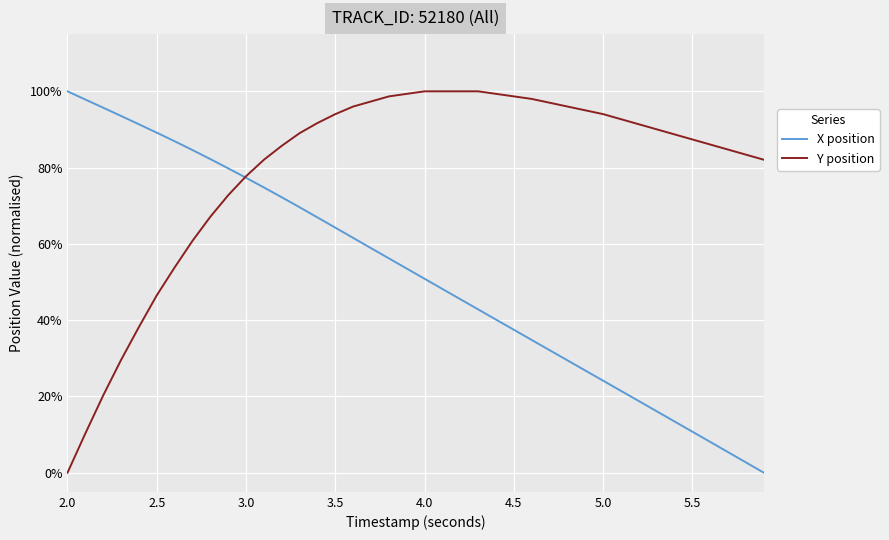

What are all the series names shown in the legend?

X position, Y position